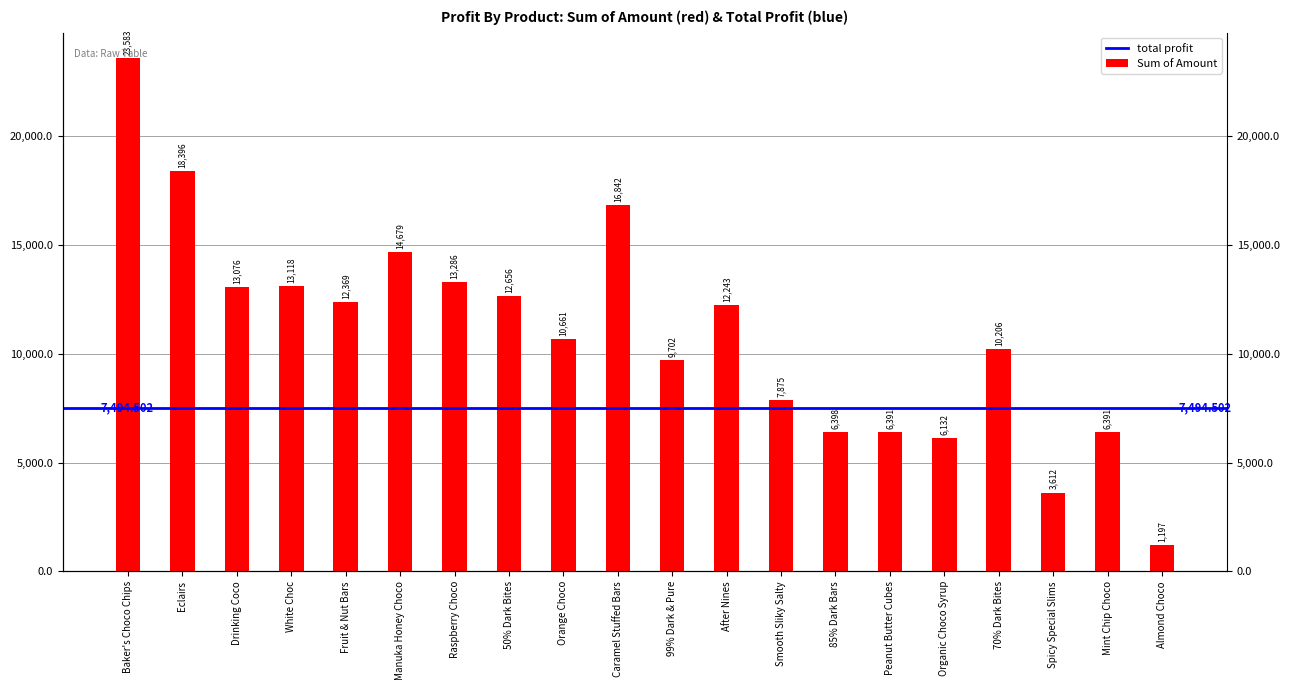

Where does the data first go above 12243?

Baker's Choco Chips